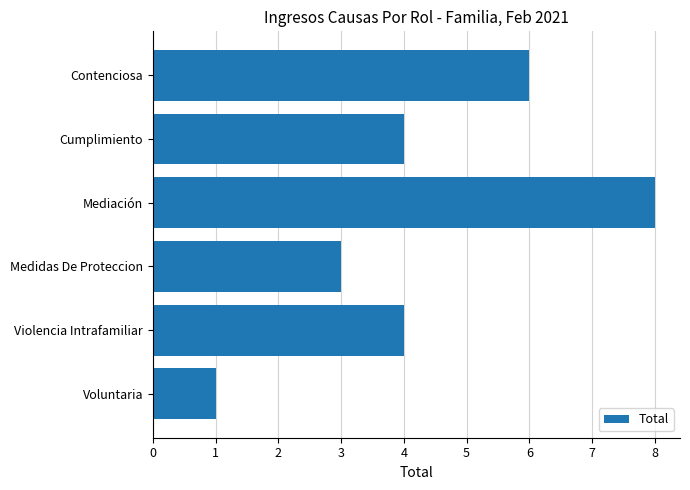

How many categories are shown in the chart?

6